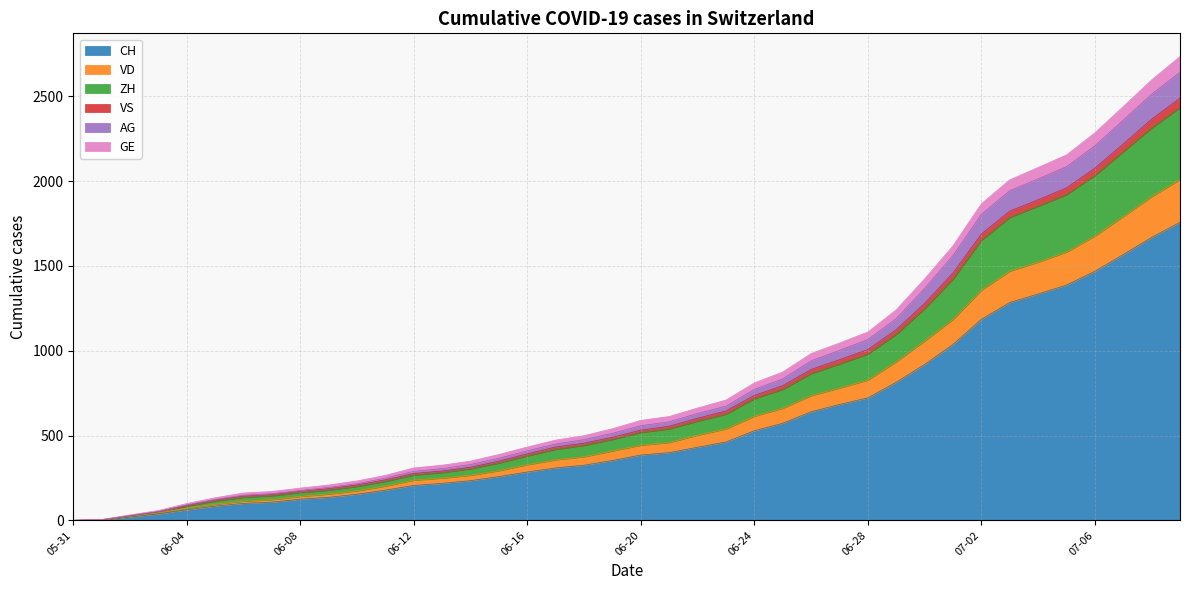

At how many categories does at least one series exceed 2446?

2